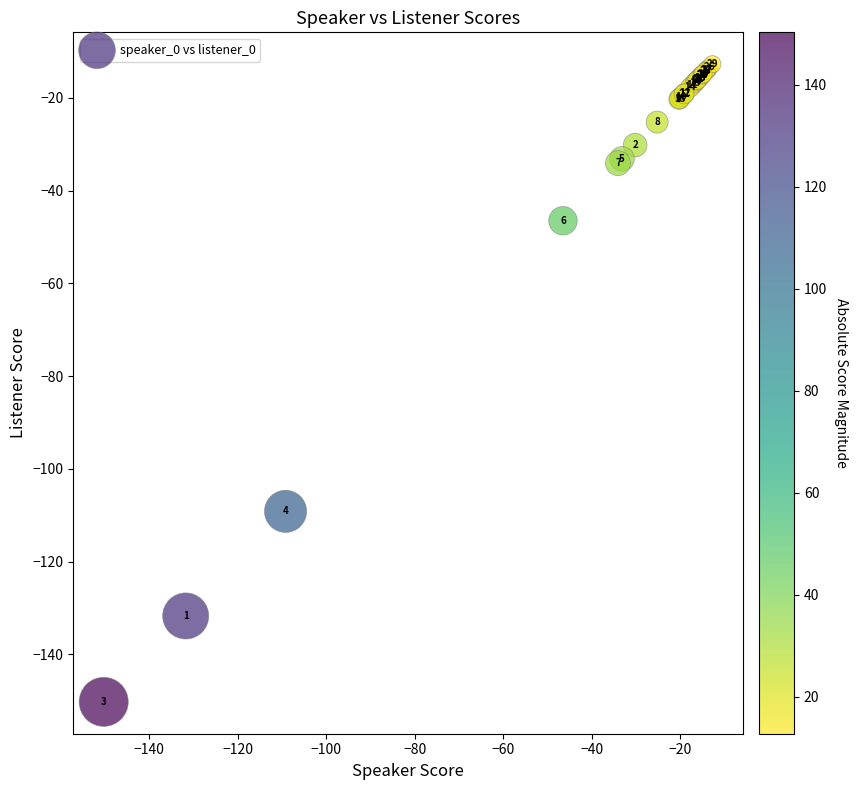

What Y value in the scatter plot is closest to -81?

-109.2